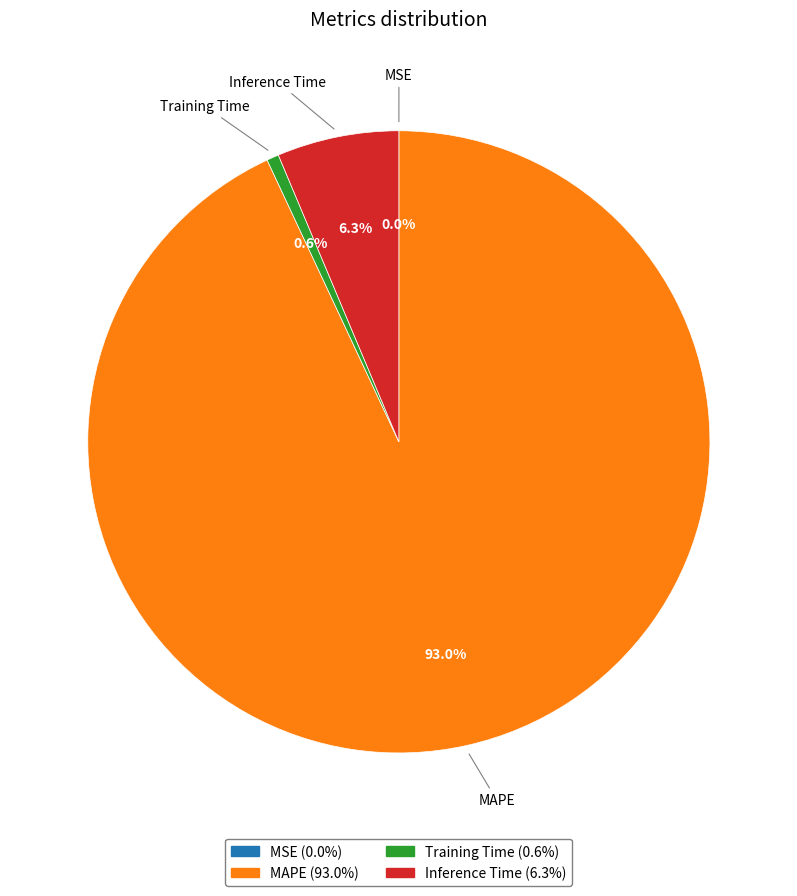

What is the largest slice in the pie chart?

MAPE